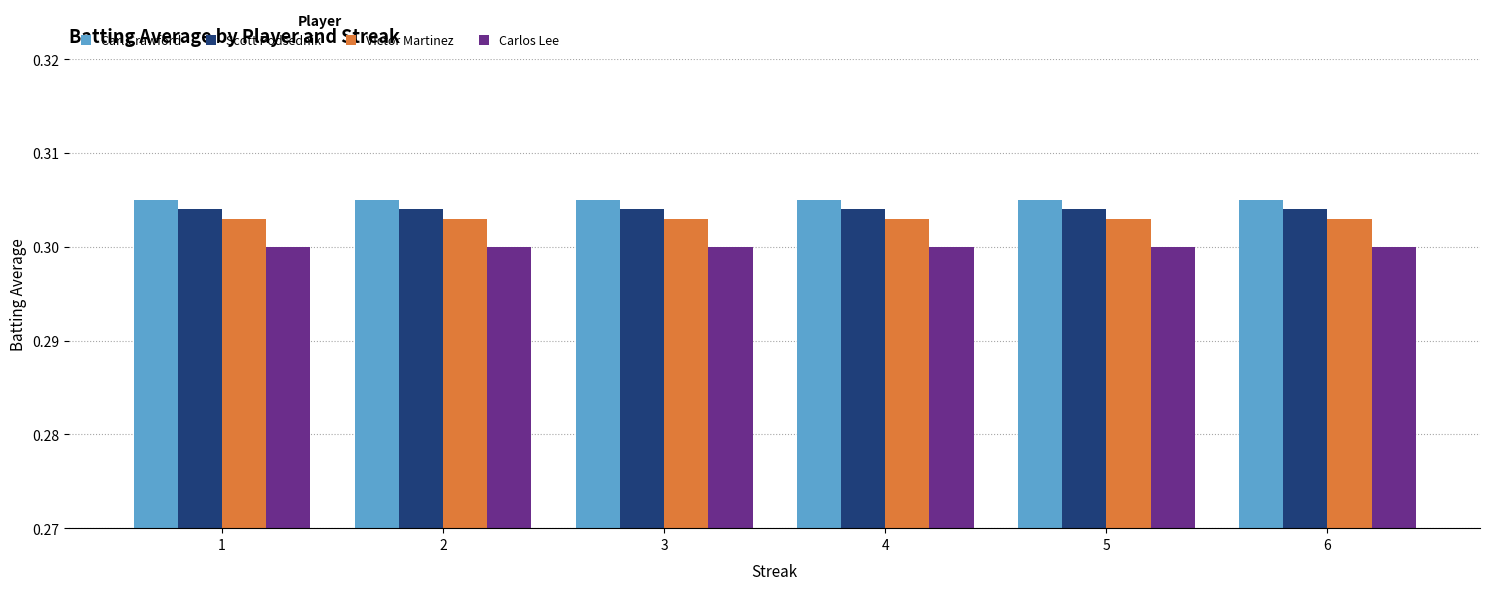

At how many categories does at least one series exceed 0?

6